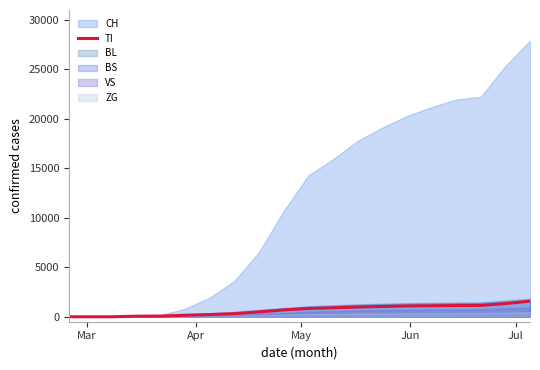

What is the highest value of the TI series?

1578